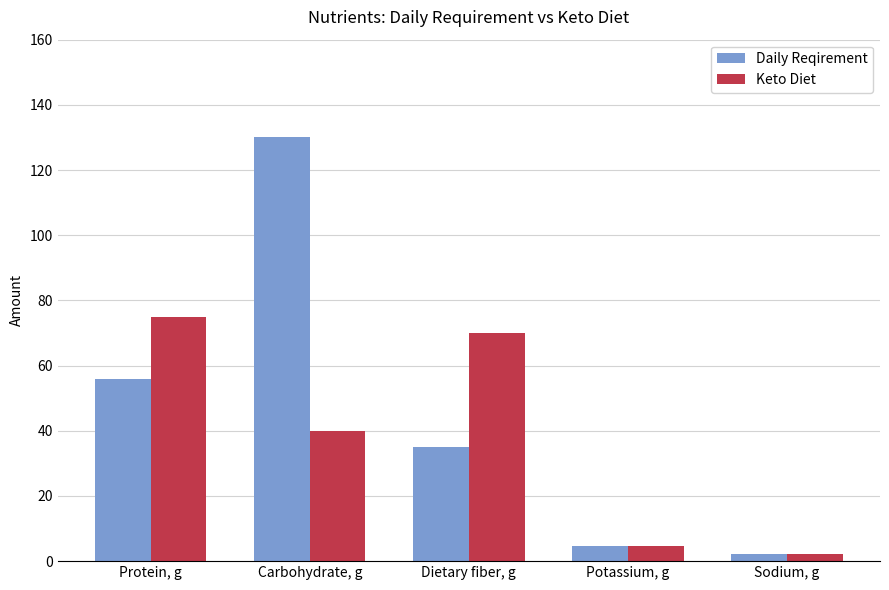

Are the bars horizontal?

No